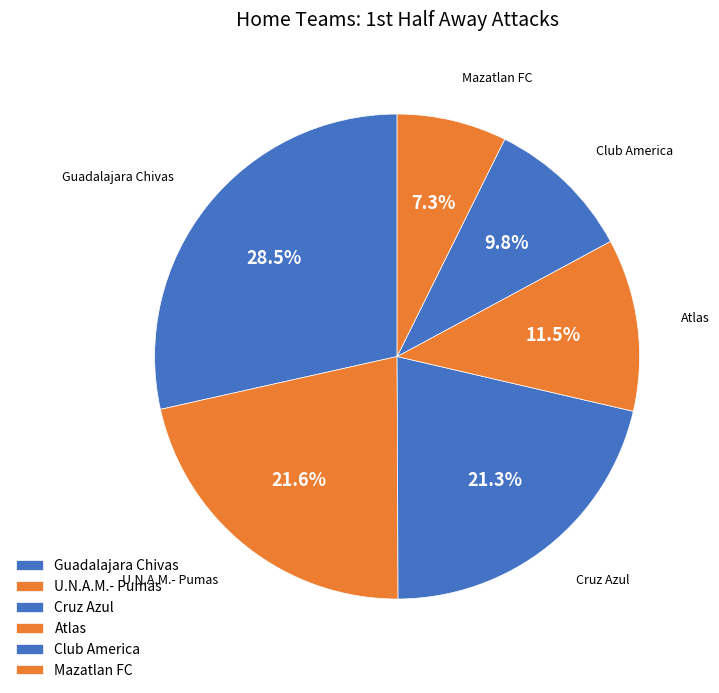

How many segments does this pie chart have?

6